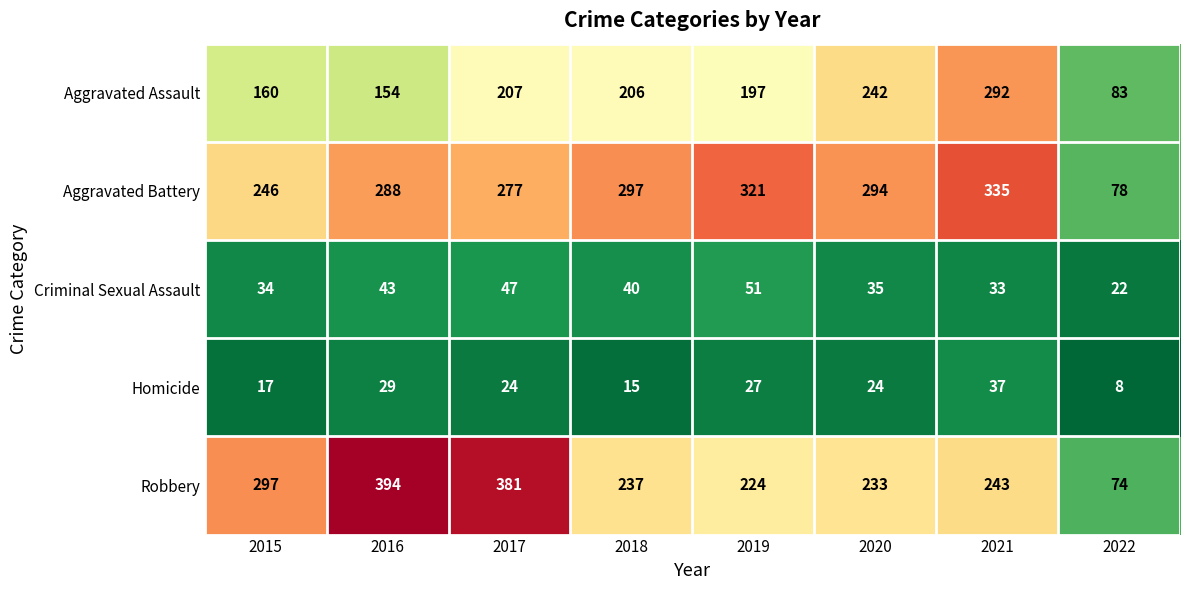

Which series has the widest spread of values?

Robbery